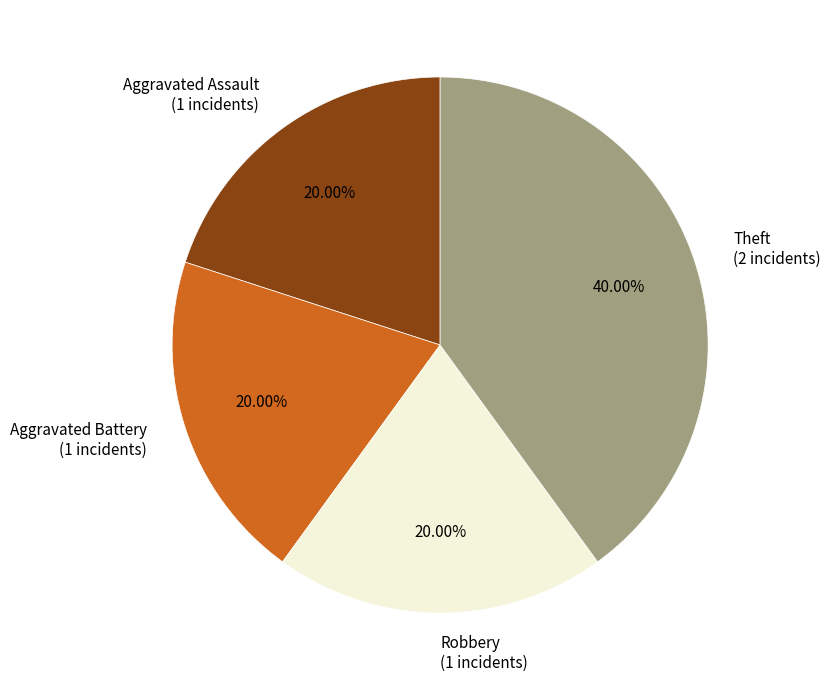

To the nearest percent, what portion does Aggravated Assault represent?

20%